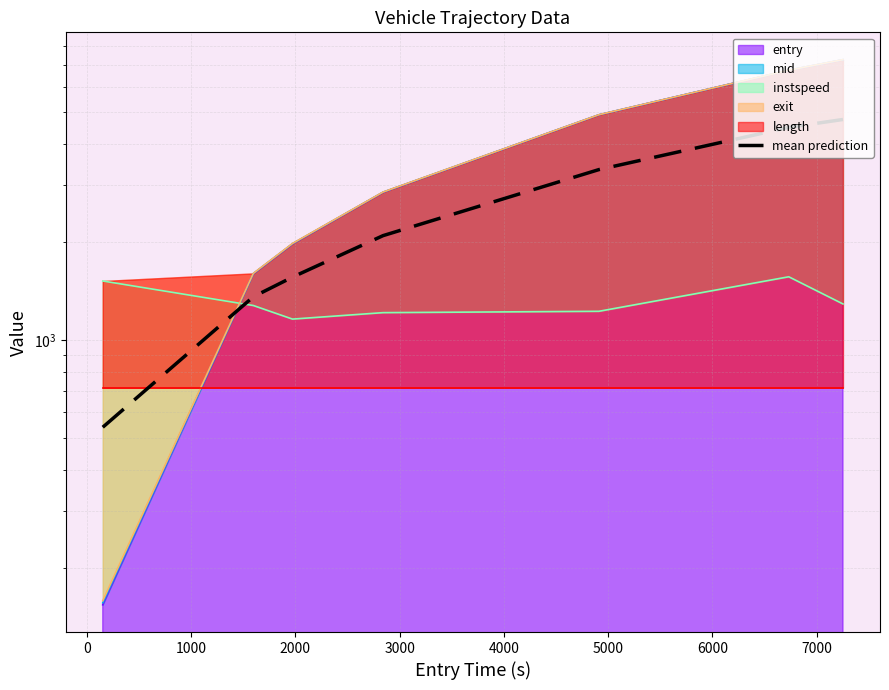

What is the average value?

2591.1